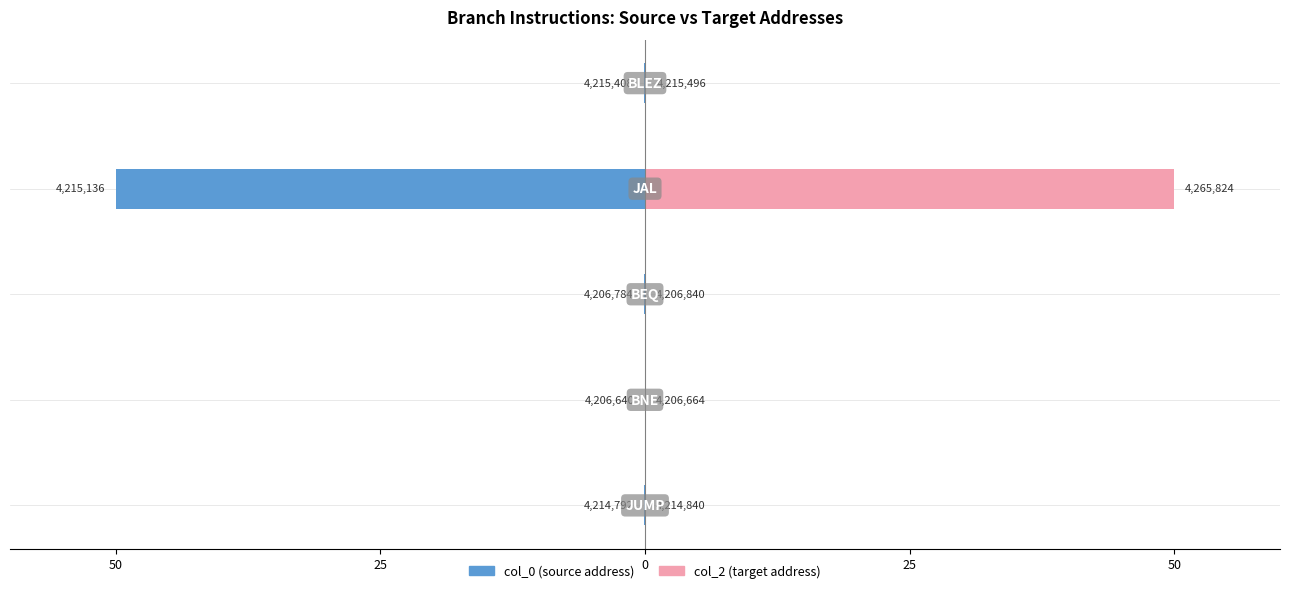

Reading right to left, transcribe all the data shown in this chart.

col_0: 50=-0.1	25=-50.0	0=-0.1	25=-0.0	50=-0.0
col_2: 50=0.1	25=50.0	0=0.1	25=0.0	50=0.0